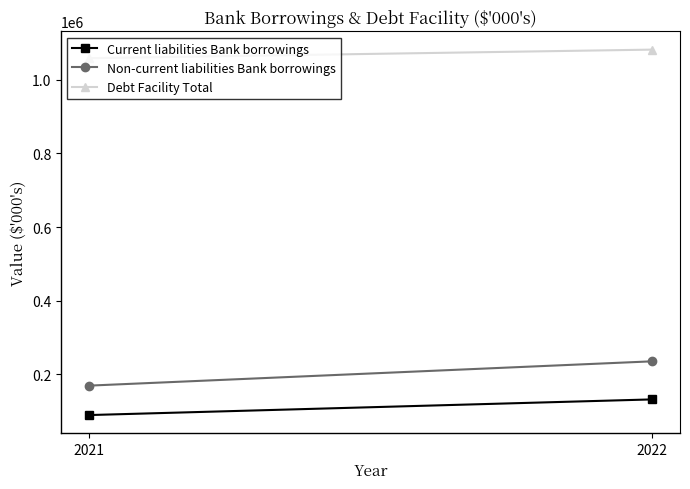

What is the difference between the maximum and minimum values in the Non-current liabilities Bank borrowings series?

66000